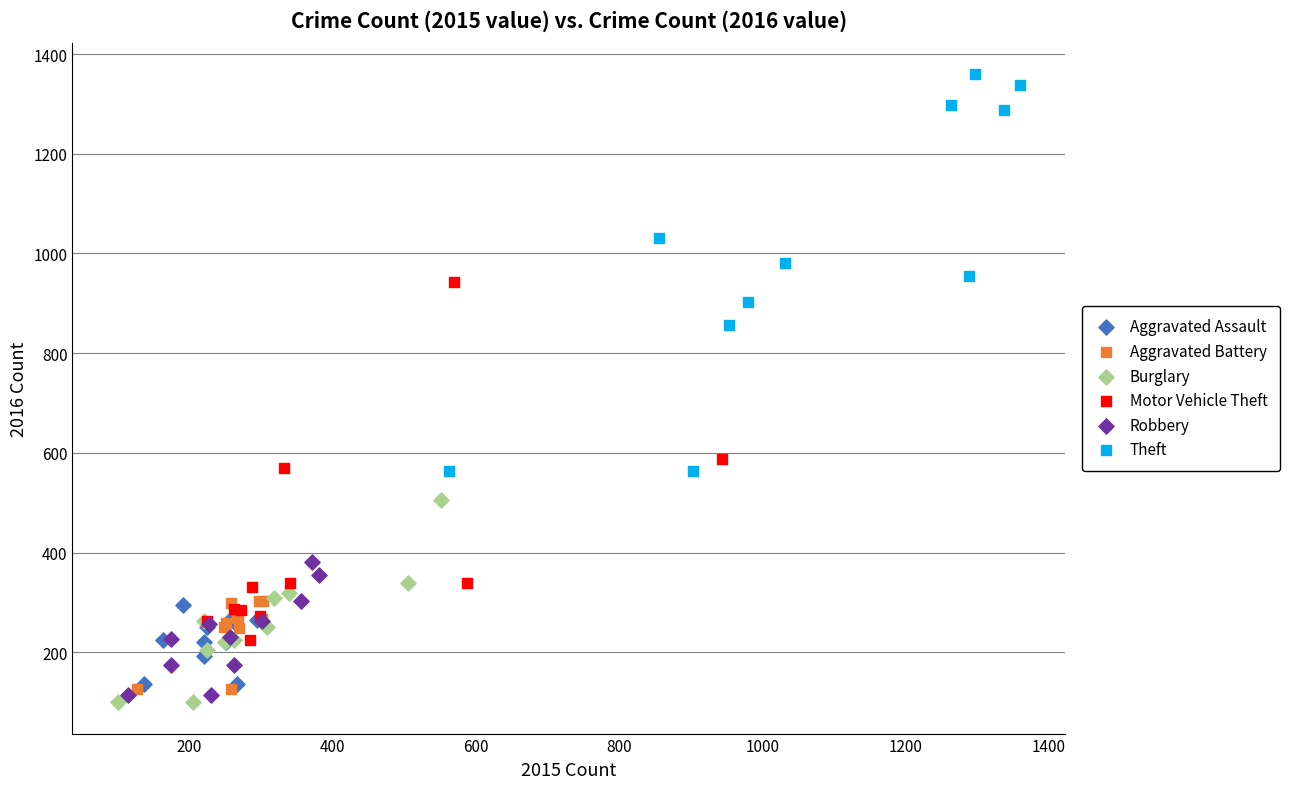

Which series contains the highest Y value?

Theft